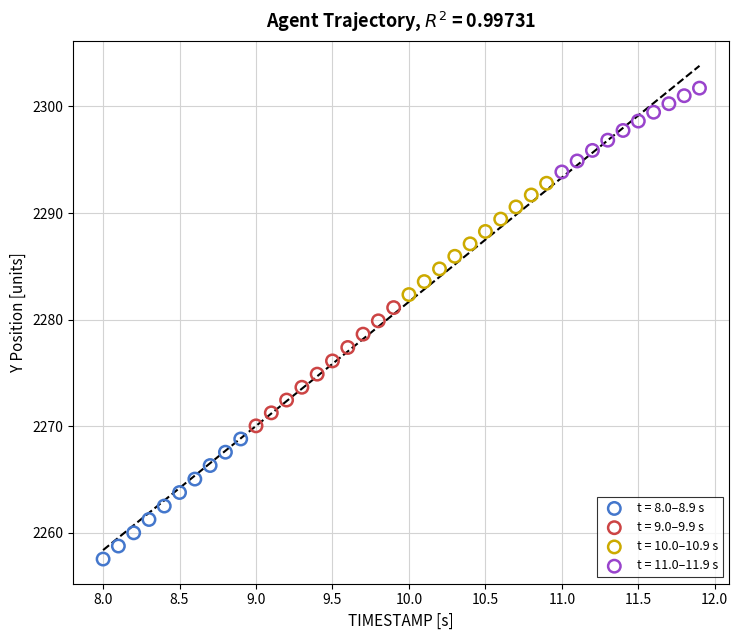

Which series contains the highest Y value?

t = 11.0–11.9 s